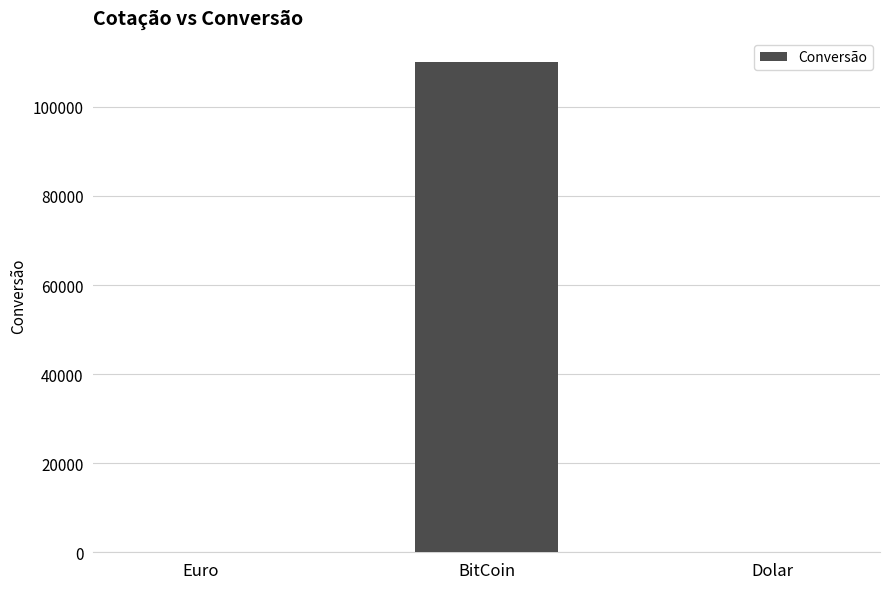

What is the maximum value shown in the chart?

109982.7